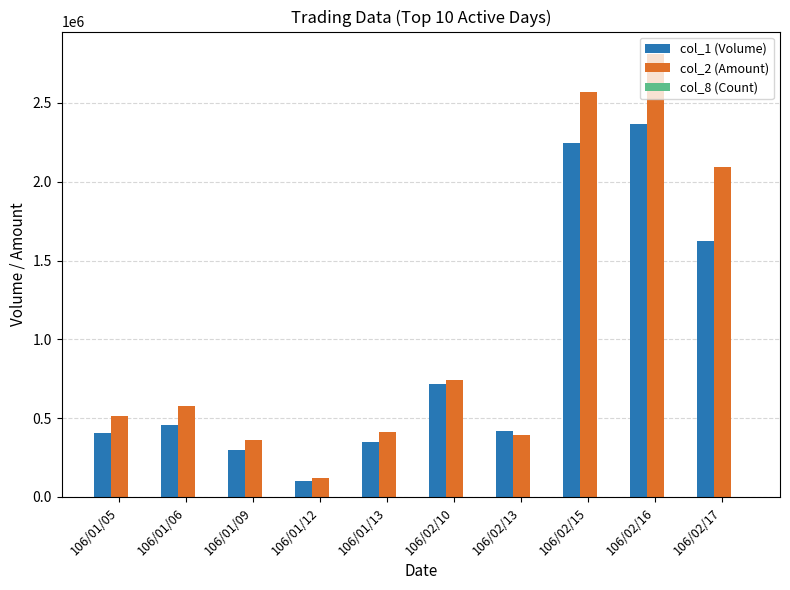

Which category has the highest value in the col_1 (Volume) series?

106/02/16